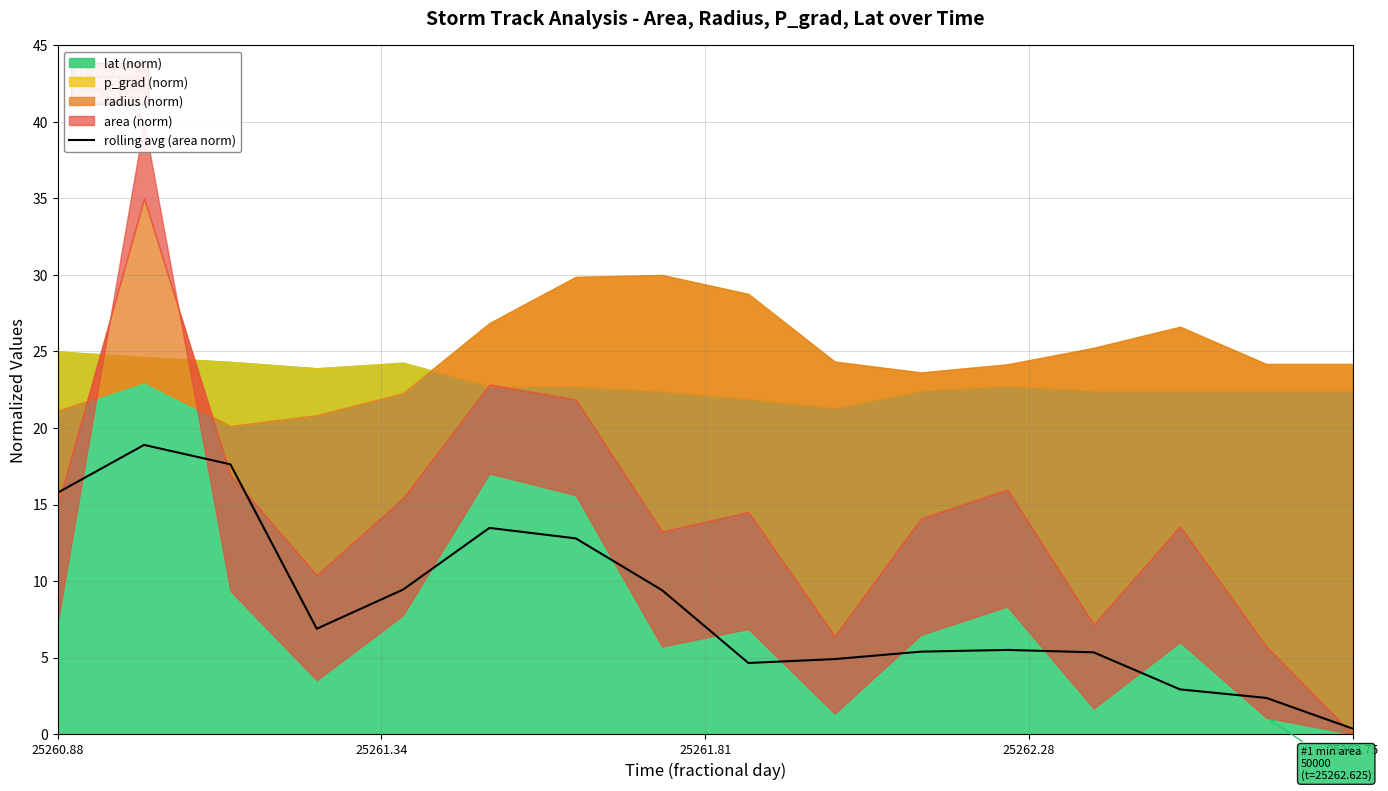

Reading right to left, list all the values displayed in this chart.

0.4	2.4	2.9	5.3	5.5	5.4	4.9	4.6	9.4	12.8	13.5	9.4	6.9	17.6	18.9	15.8